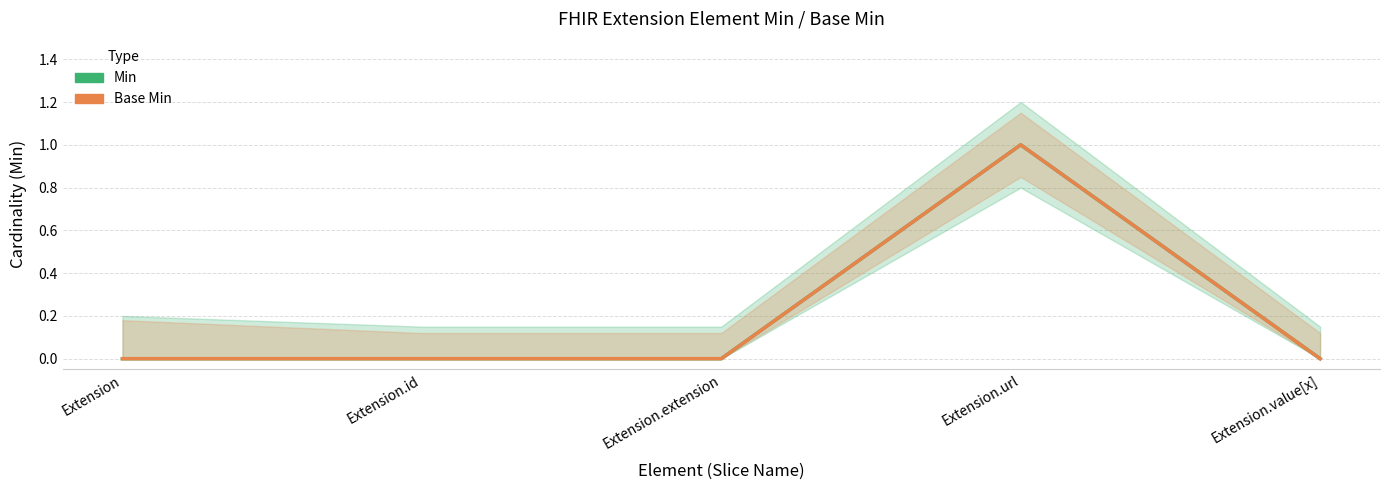

Is it true that Base Min equals 0 at Extension.extension?

True